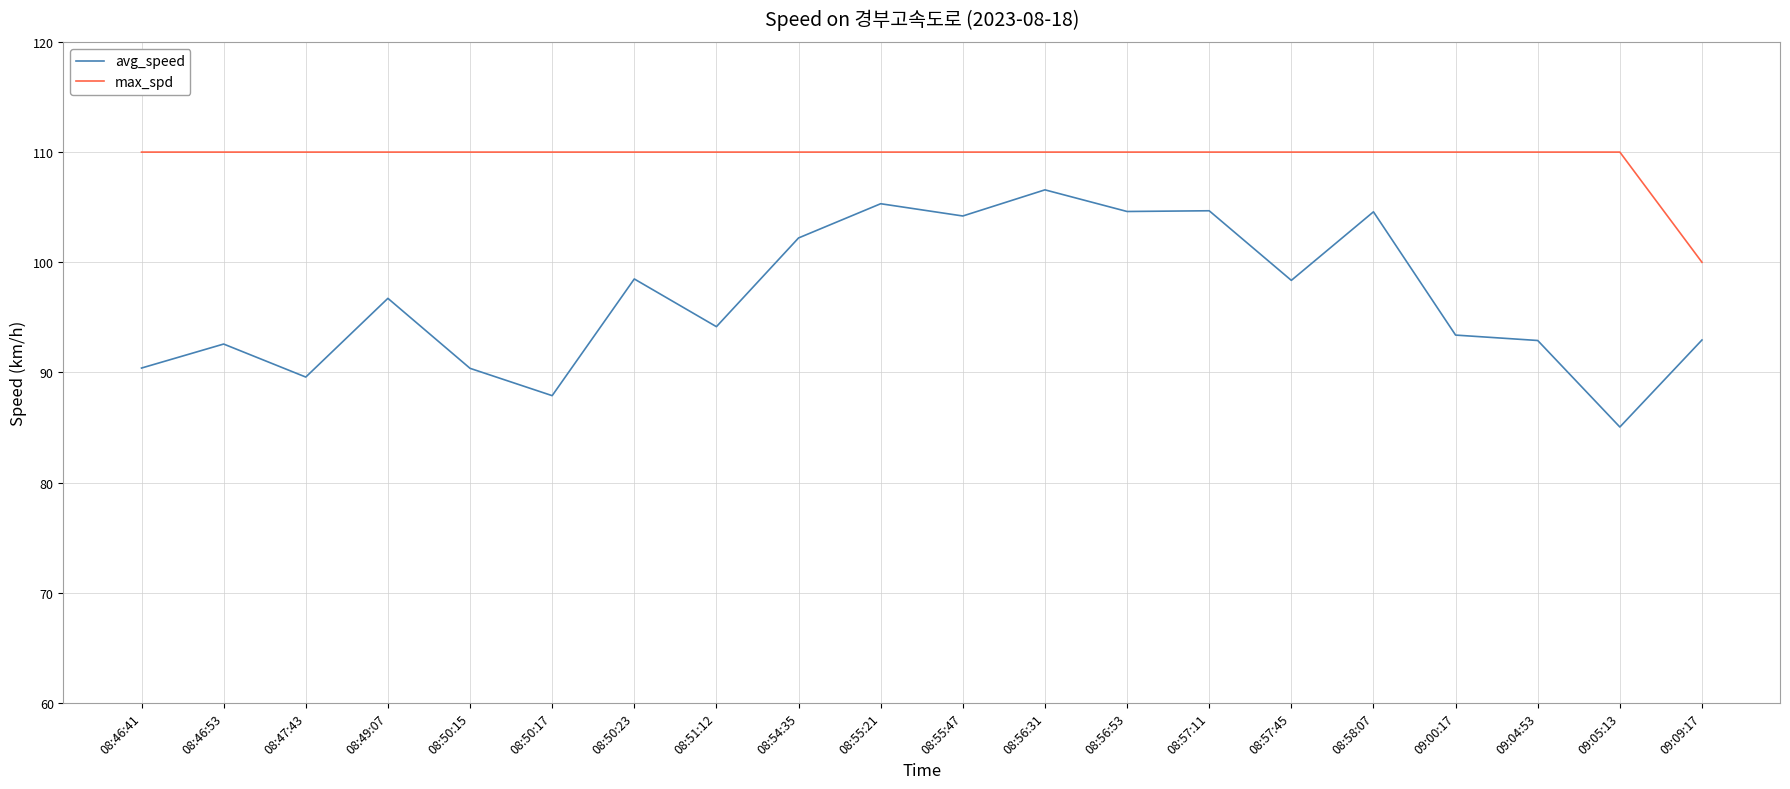

How many lines are shown in the chart?

2